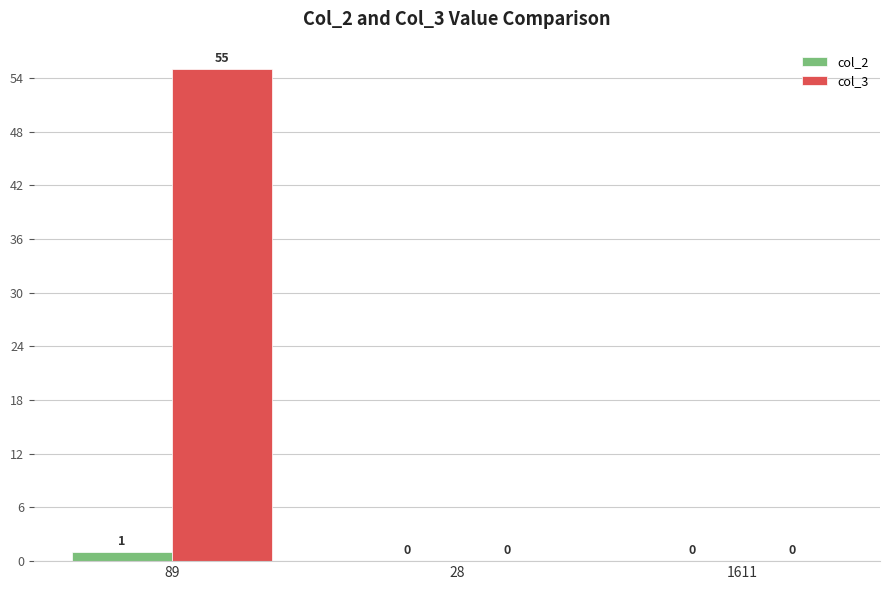

At which category is the sum across all series the highest?

89